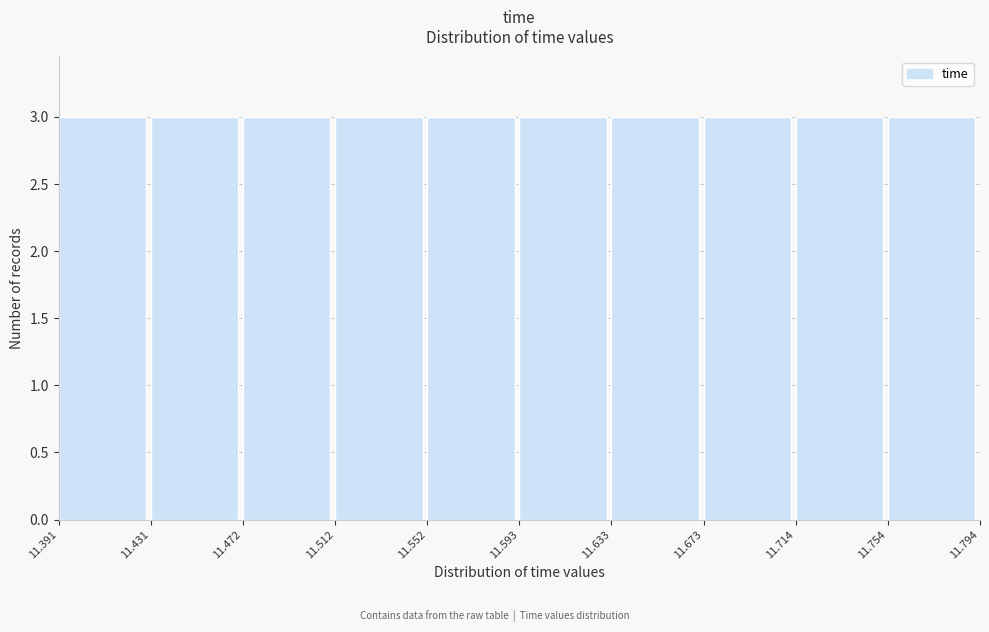

Reading left to right, list every bar in this chart as the range it spans on the x-axis followed by its height. The values are not printed on the chart, so give them approximately, as read against the axis.

11.391 to 11.431: 3
11.431 to 11.472: 3
11.472 to 11.512: 3
11.512 to 11.552: 3
11.552 to 11.593: 3
11.593 to 11.633: 3
11.633 to 11.673: 3
11.673 to 11.714: 3
11.714 to 11.754: 3
11.754 to 11.794: 3